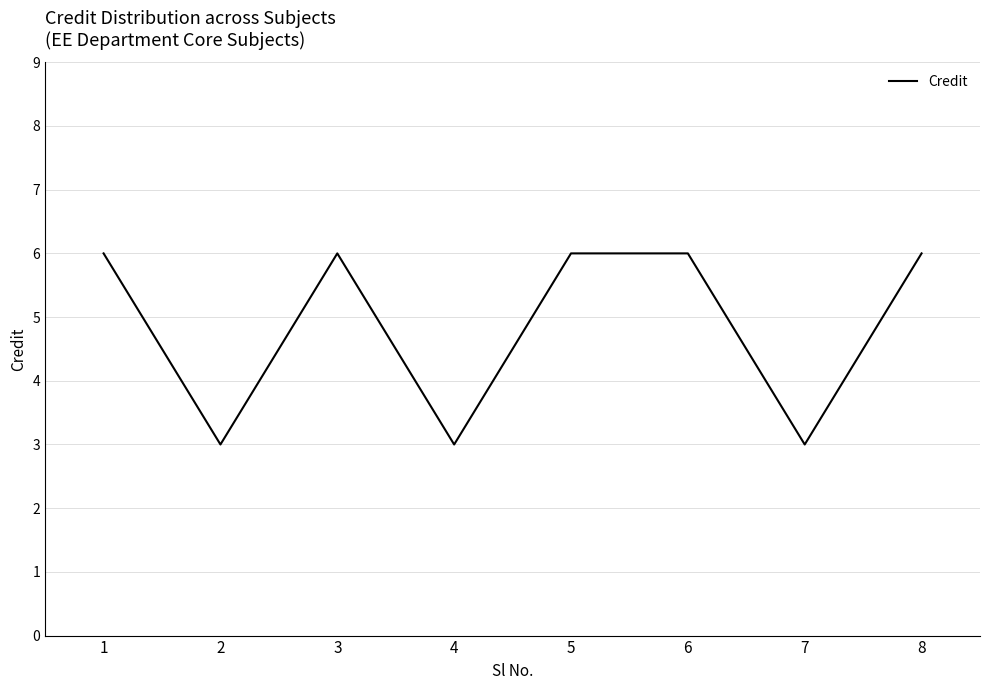

What is the change in value from 2 to 8?

+3